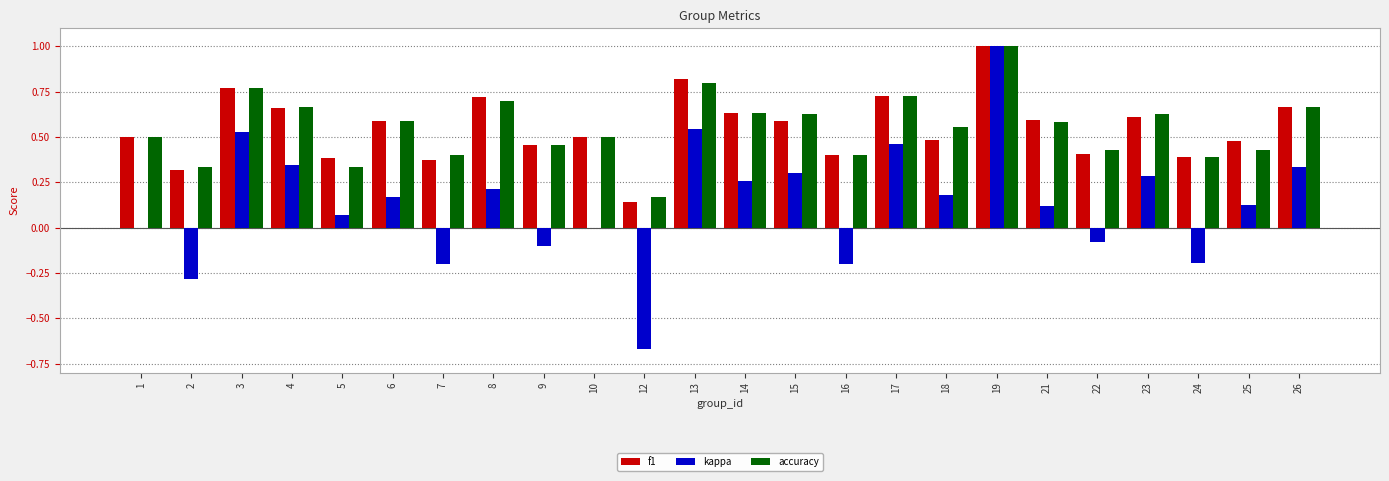

What is the sum of the f1 values at 25 and 6?

1.1